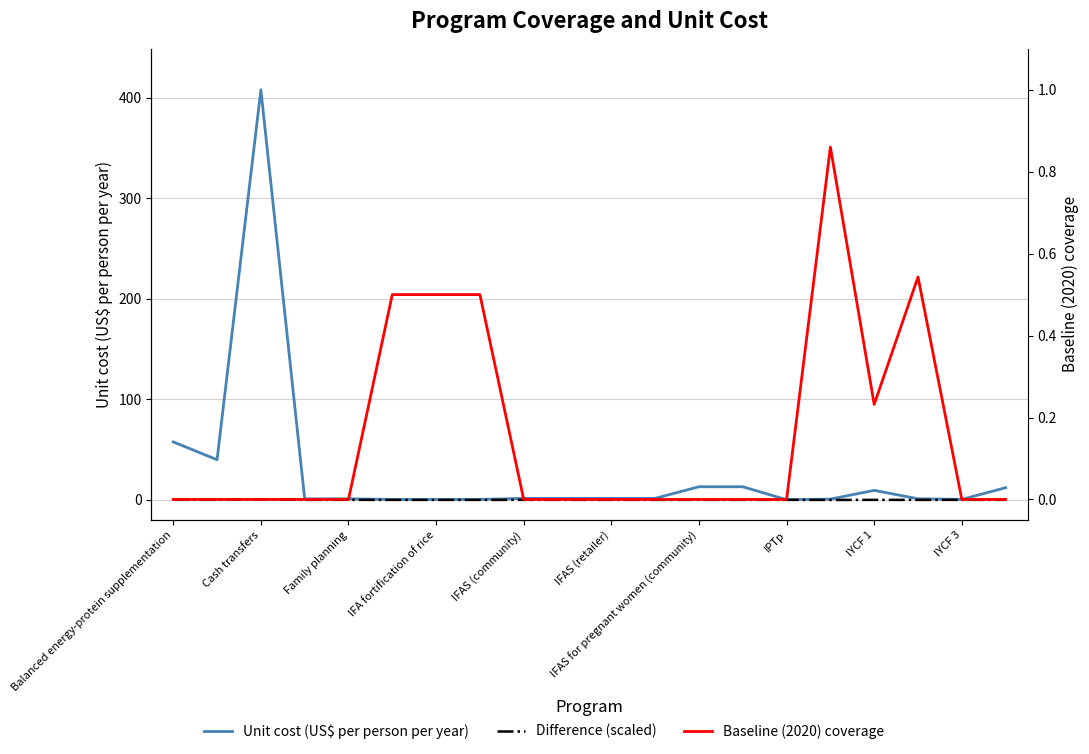

What is the greatest value displayed?

407.8